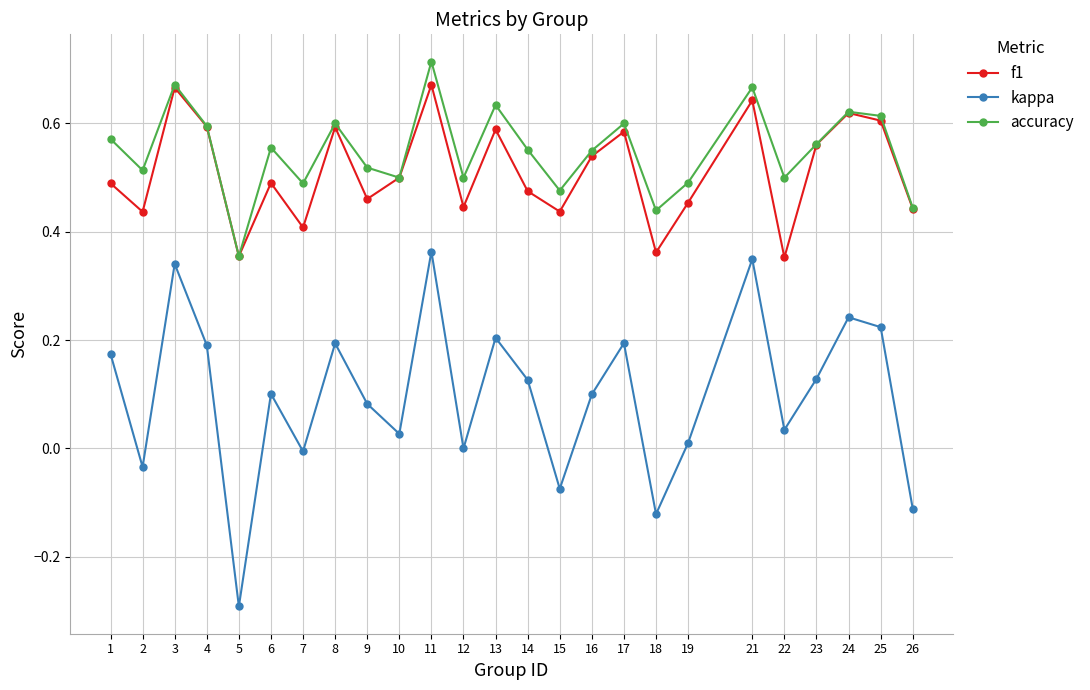

Count the accuracy values in the range 0 to 1.

25